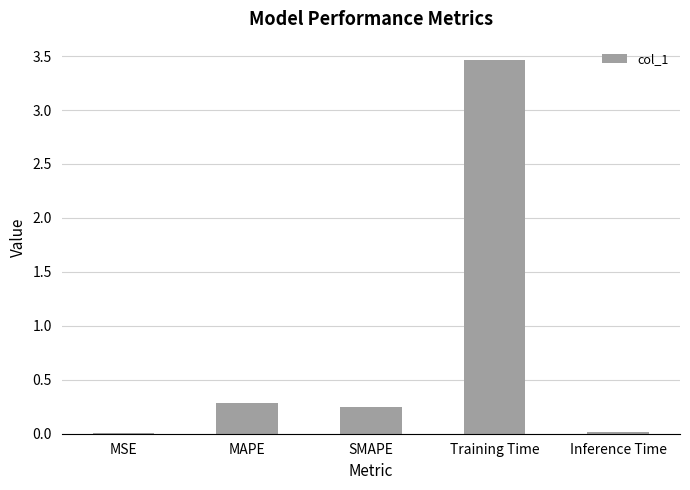

What is the sum of all values?

4.0